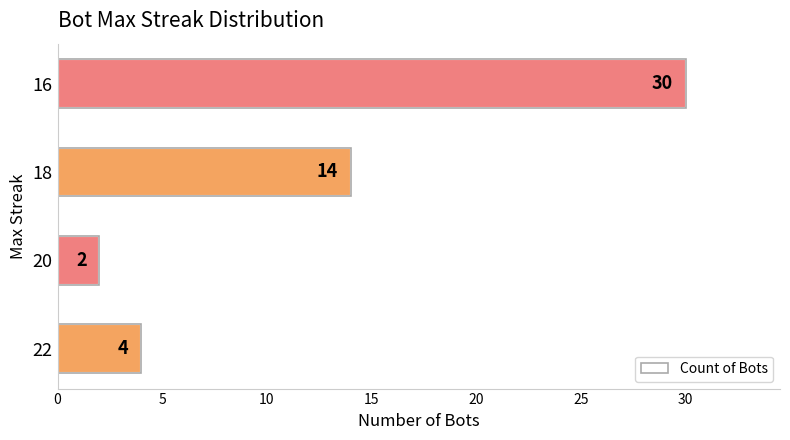

What is the change in value from 22 to 16?

+26